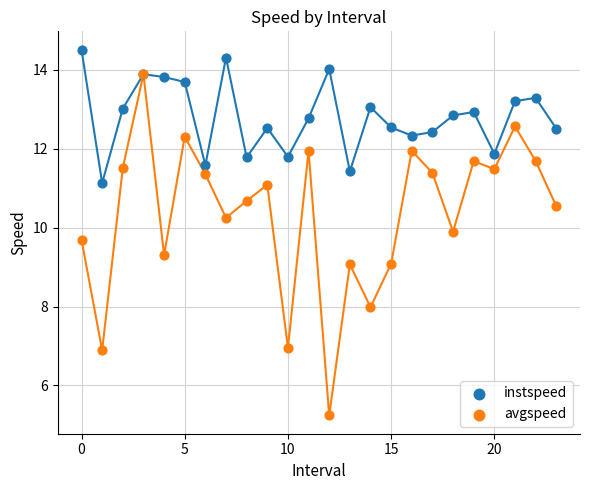

Which series has the widest spread of Y values?

avgspeed